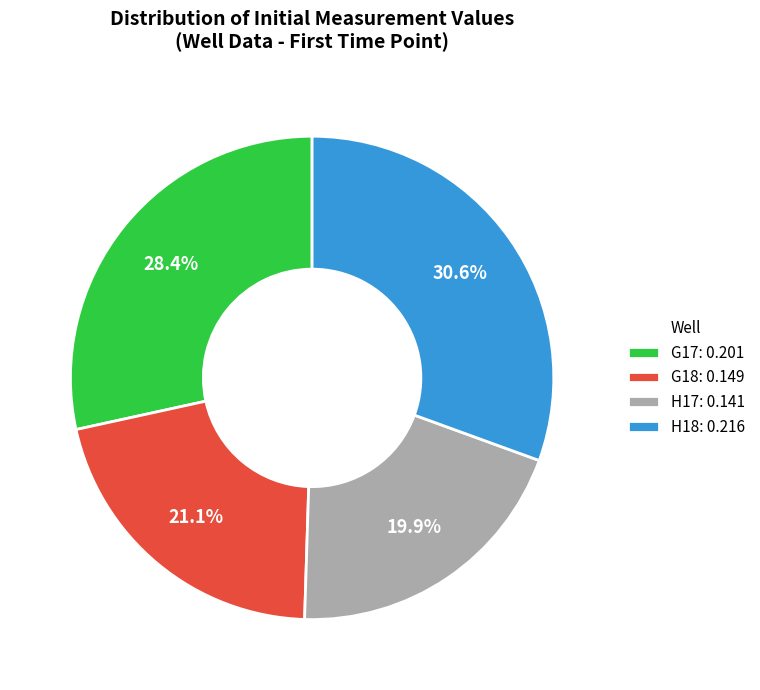

Between G17: 0.201 and H18: 0.216, which is larger?

H18: 0.216